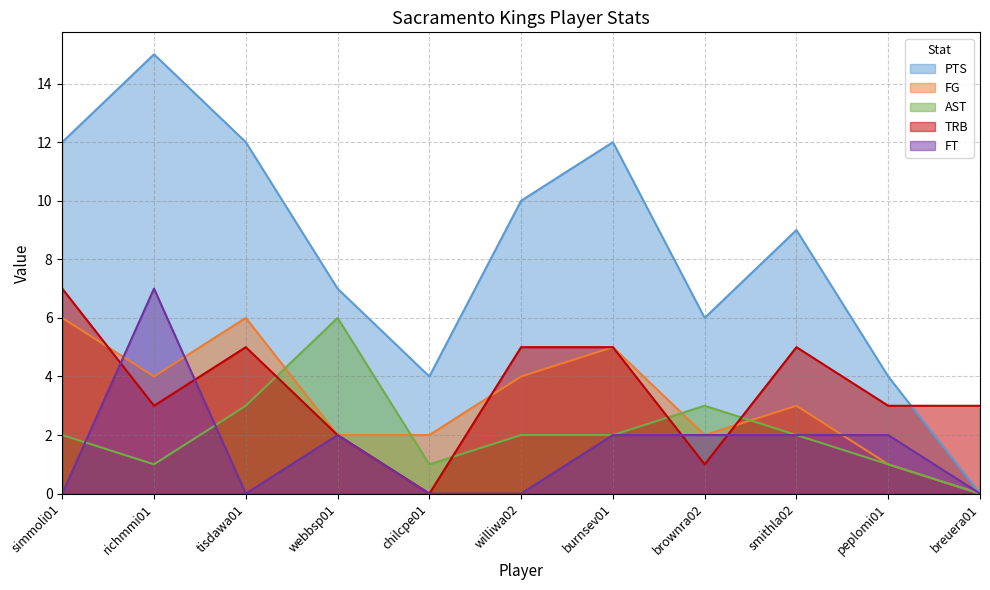

Which has a higher value, webbsp01 or peplomi01?

webbsp01